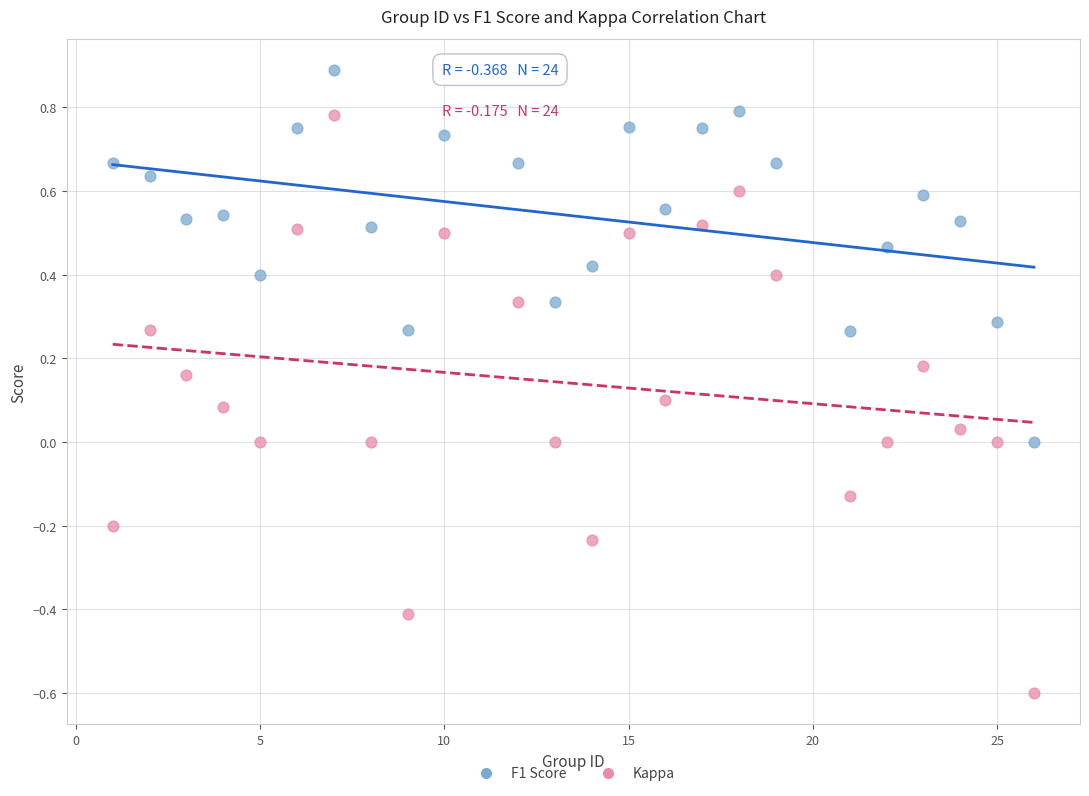

Which series contains the lowest Y value?

Kappa